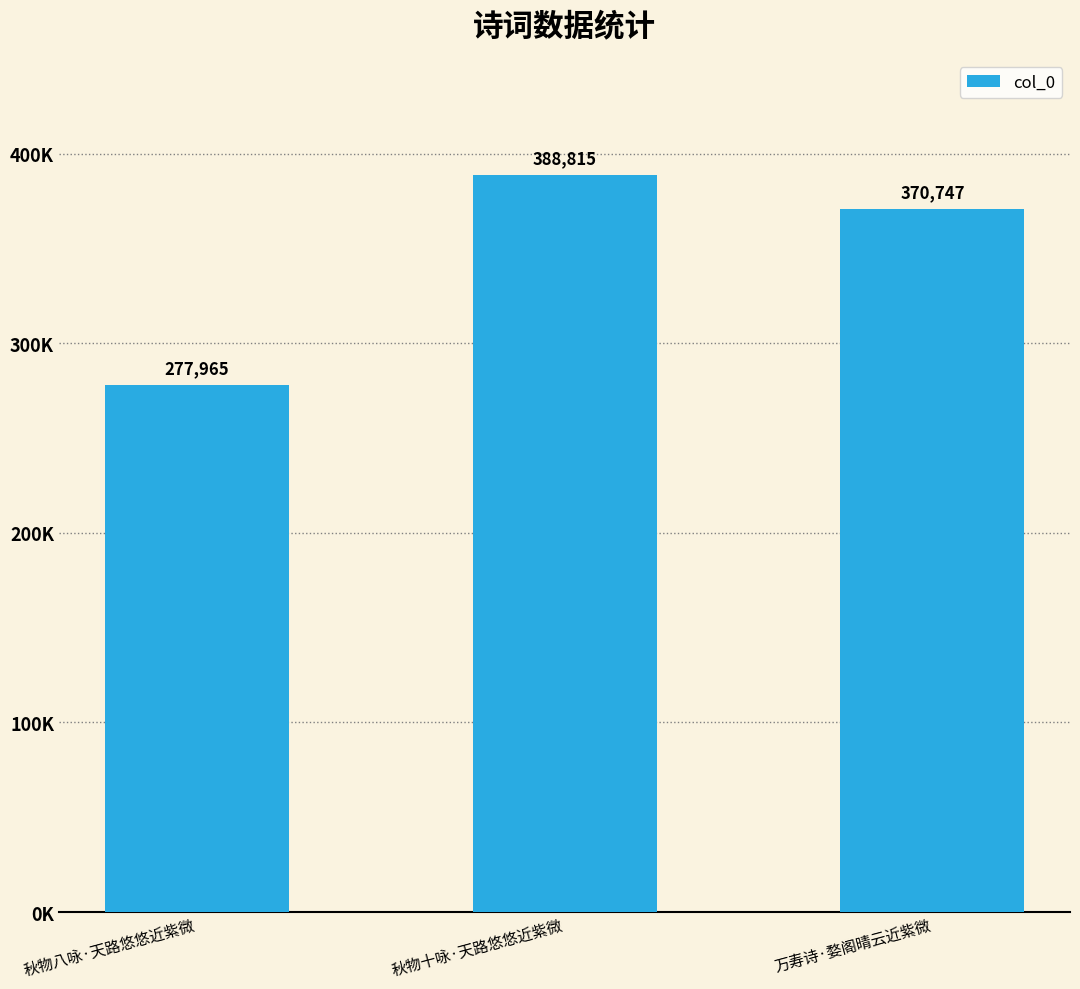

Reading left to right, transcribe all the data shown in this chart.

277965	388815	370747